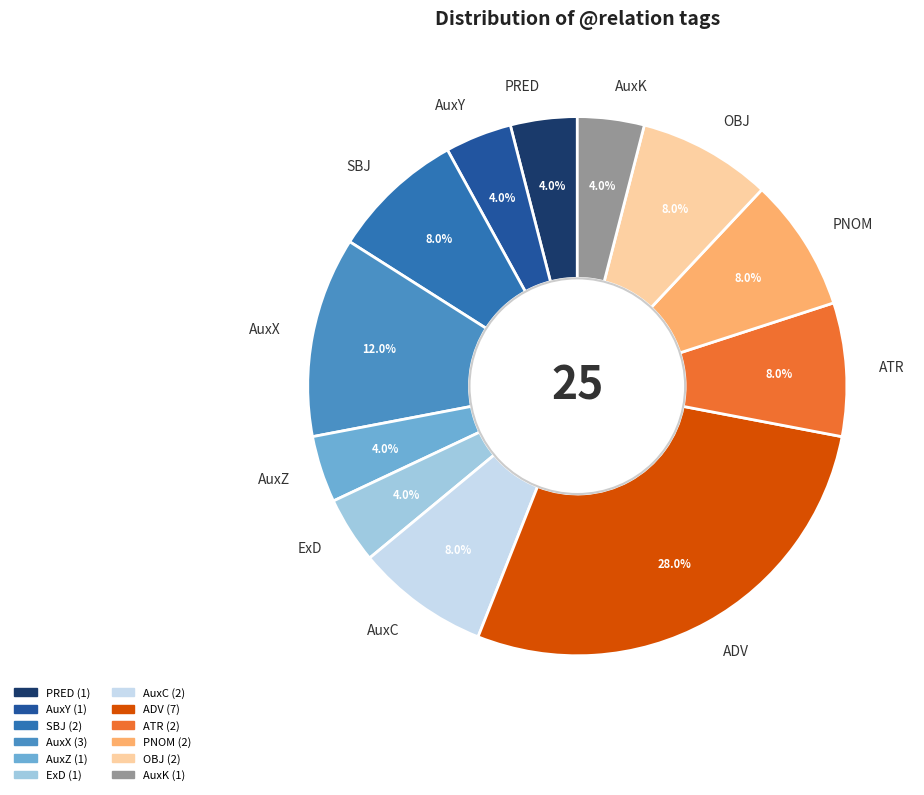

Does OBJ account for over 50% of the chart?

No